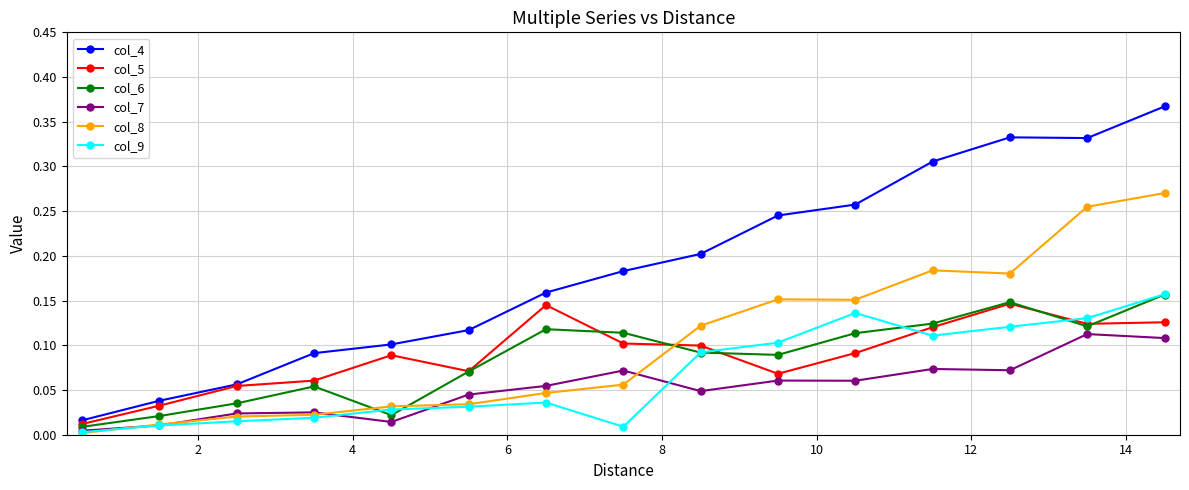

True or false: col_9 has more than 0 interior local peaks.

True